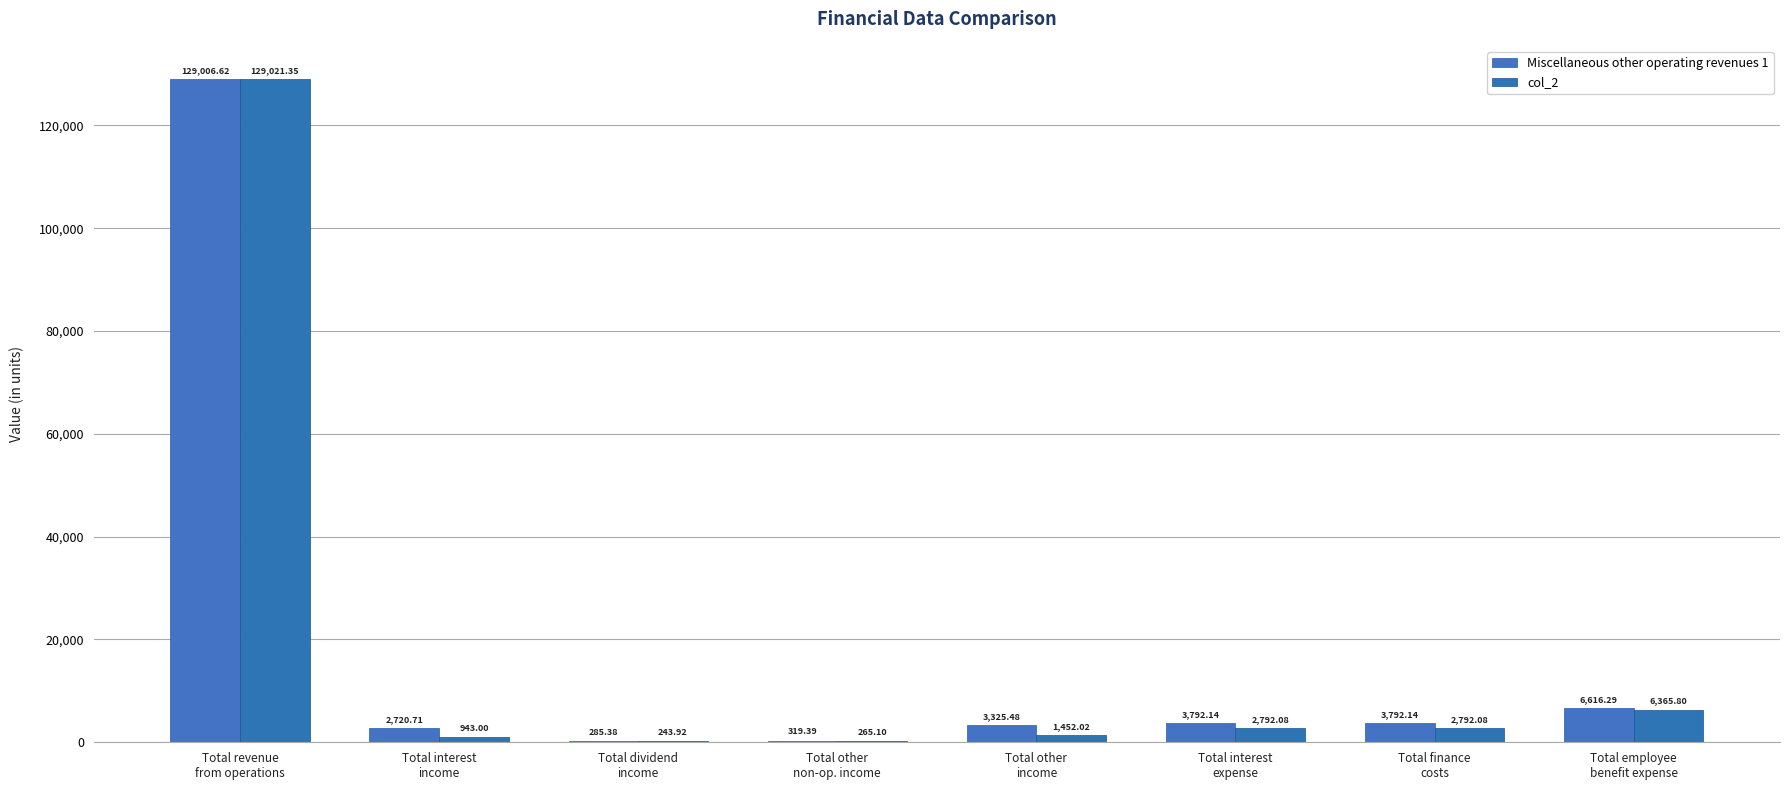

What is the sum of the Miscellaneous other operating revenues 1 values at Total revenue
from operations and Total interest
income?

131727.3